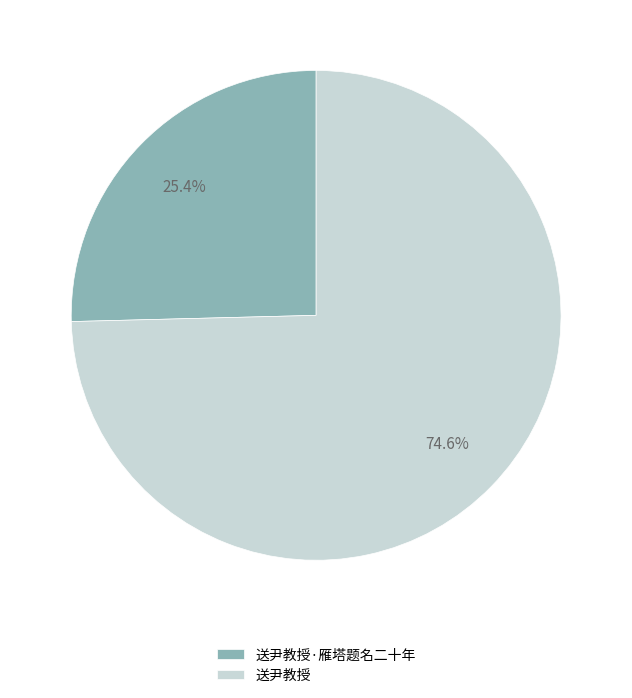

To the nearest percent, what is the average slice percentage?

50%